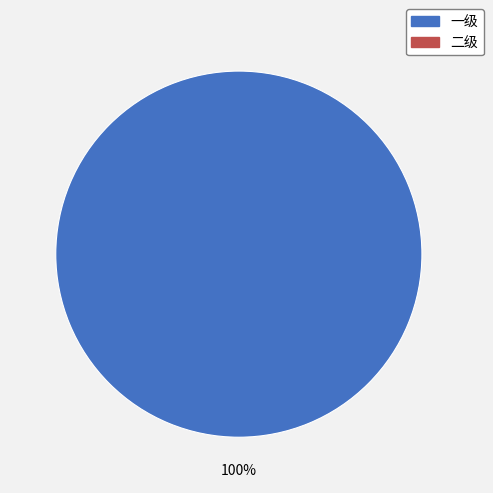

How many slices are in this pie chart?

1